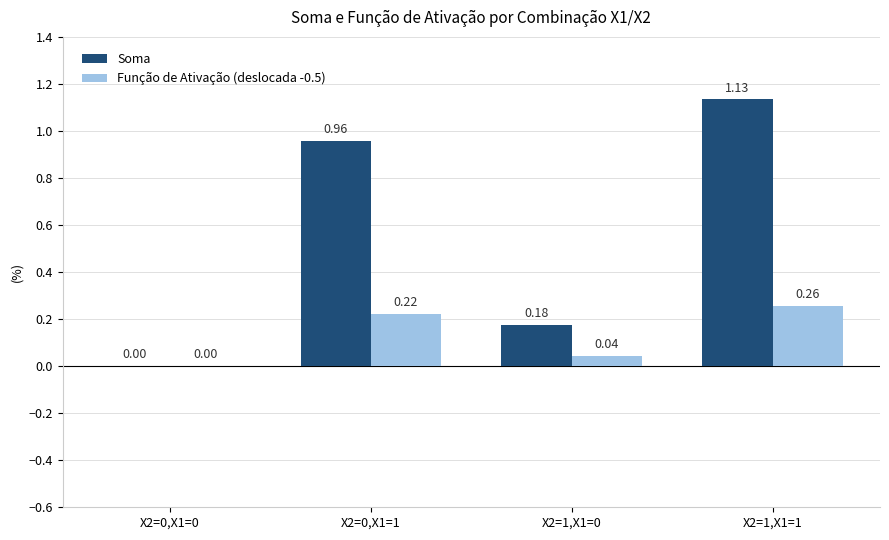

Which series has the widest spread of values?

Soma